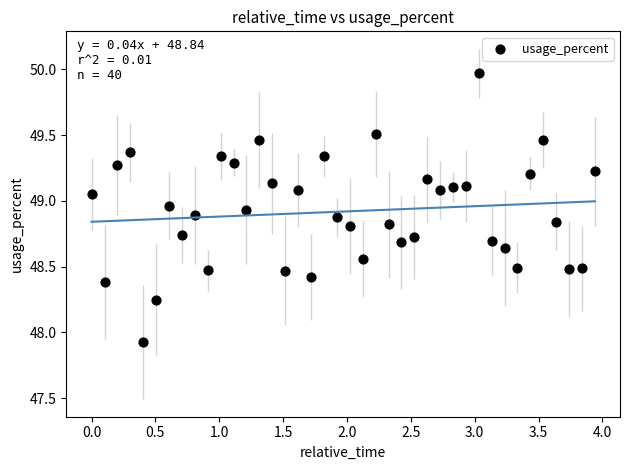

What is the range of X values (max minus min)?

3.9